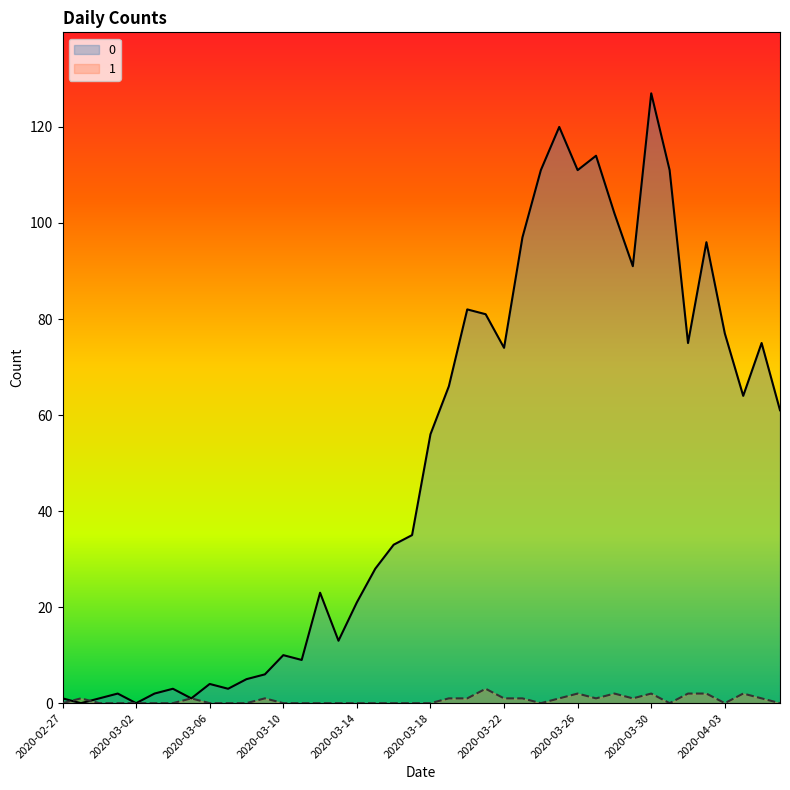

Between 2020-03-18 and 2020-04-05, which is larger?

2020-04-05